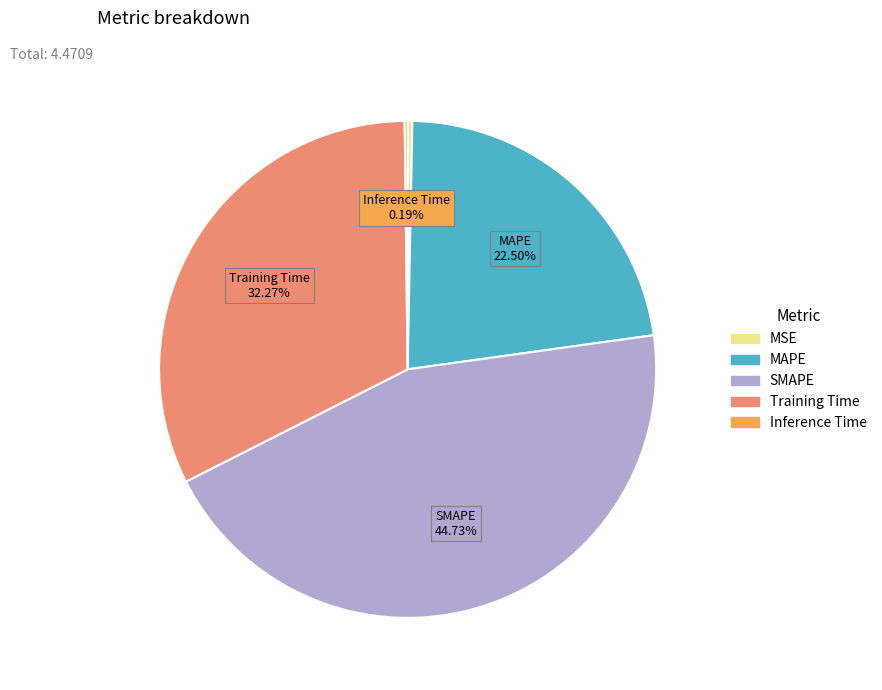

To the nearest percent, what is the combined percentage of Training Time and MAPE?

55%